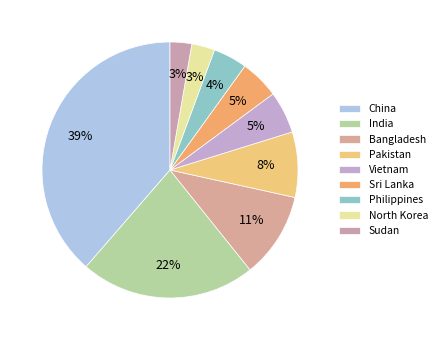

Rank the categories by value from lowest to highest.

Sudan, North Korea, Philippines, Sri Lanka, Vietnam, Pakistan, Bangladesh, India, China